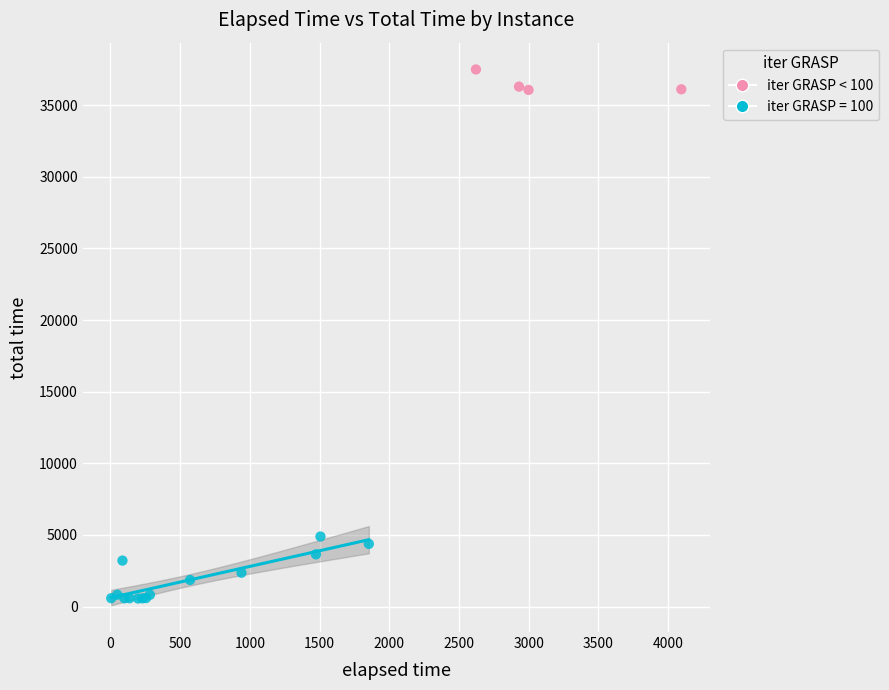

Which series reaches the maximum Y coordinate?

iter GRASP < 100